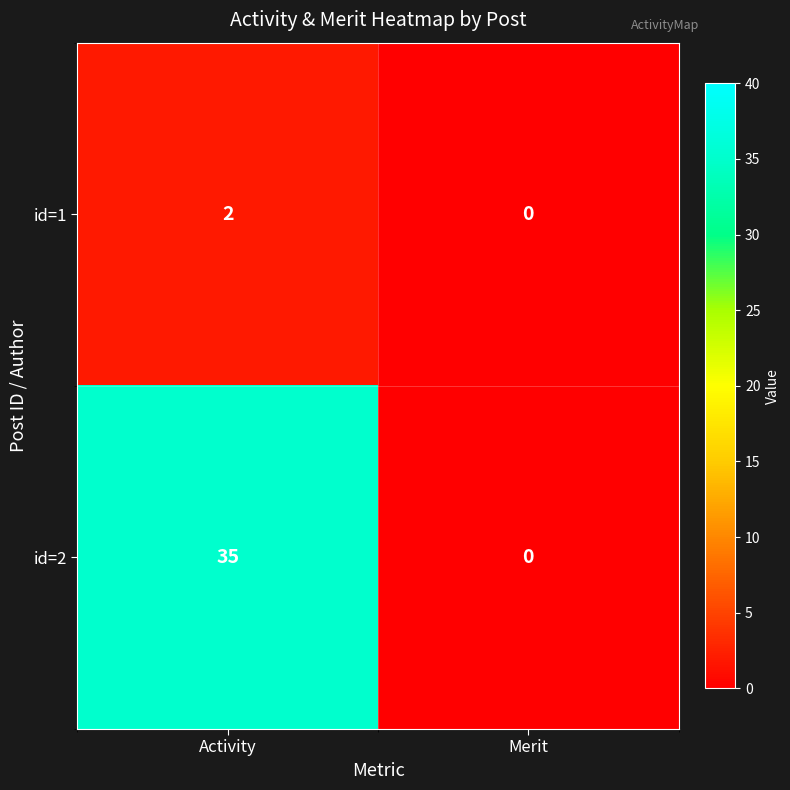

Reading left to right, list all the values displayed in this chart.

id=1: Activity=2	Merit=0
id=2: Activity=35	Merit=0